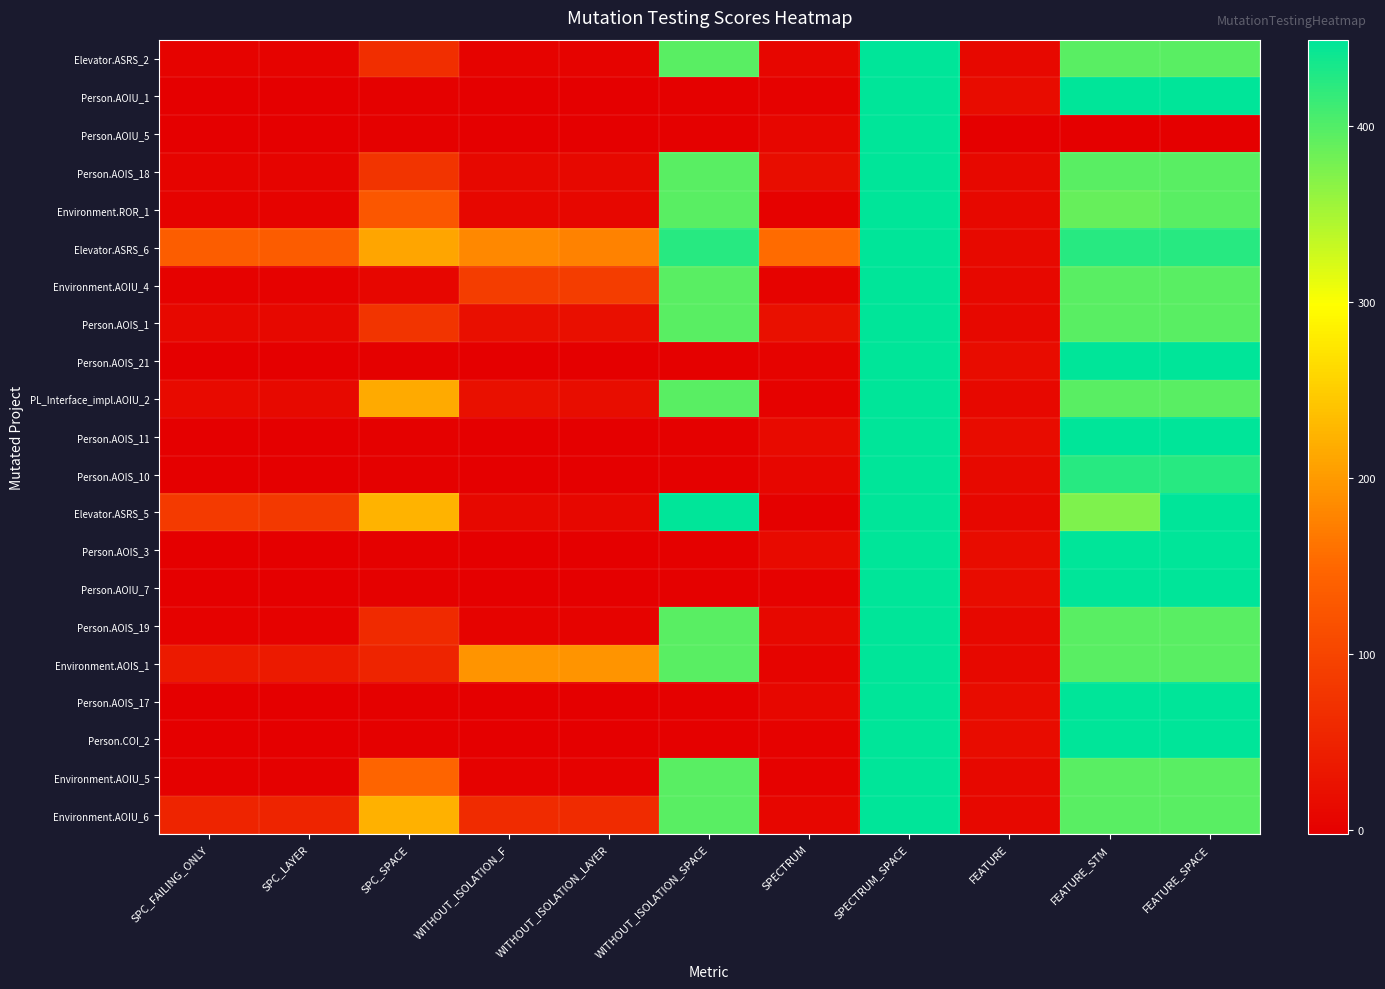

Which series changed the most between SPC_FAILING_ONLY and WITHOUT_ISOLATION_F?

Environment.AOIS_1